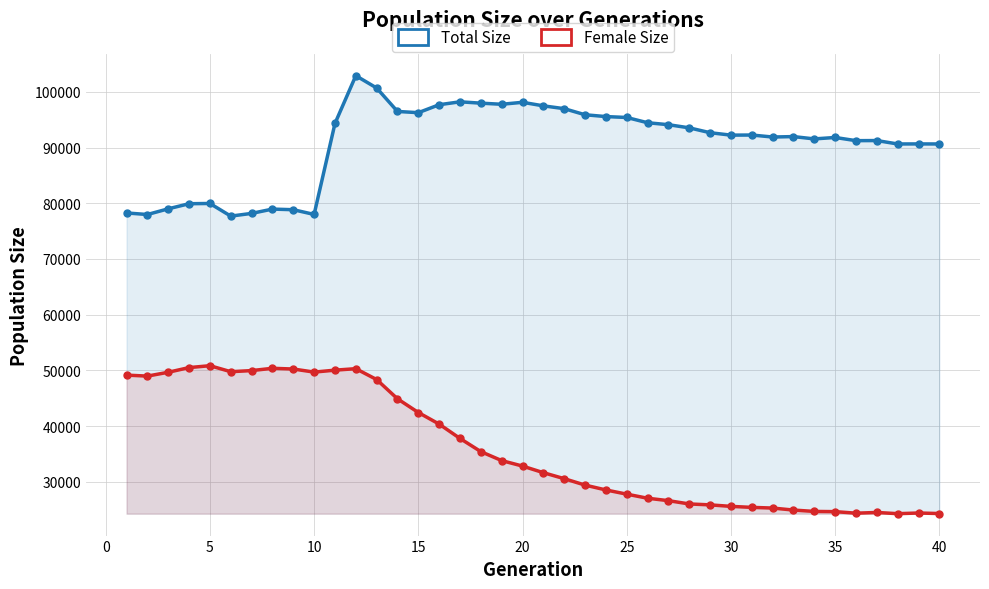

Reading right to left, what are all the values shown in this chart?

Total Size: 90639	90648	90639	91251	91232	91805	91547	91964	91886	92245	92223	92660	93533	94099	94451	95396	95557	95883	96978	97482	98119	97766	97965	98208	97685	96257	96476	100688	102900	94321	77988	78834	78946	78174	77685	79955	79910	78997	77973	78252
Female Size: 24282	24380	24258	24477	24347	24626	24663	24909	25269	25391	25570	25840	26006	26596	27032	27766	28518	29391	30545	31621	32806	33790	35400	37765	40342	42423	44884	48340	50293	50026	49680	50231	50362	49950	49751	50829	50489	49650	48961	49137